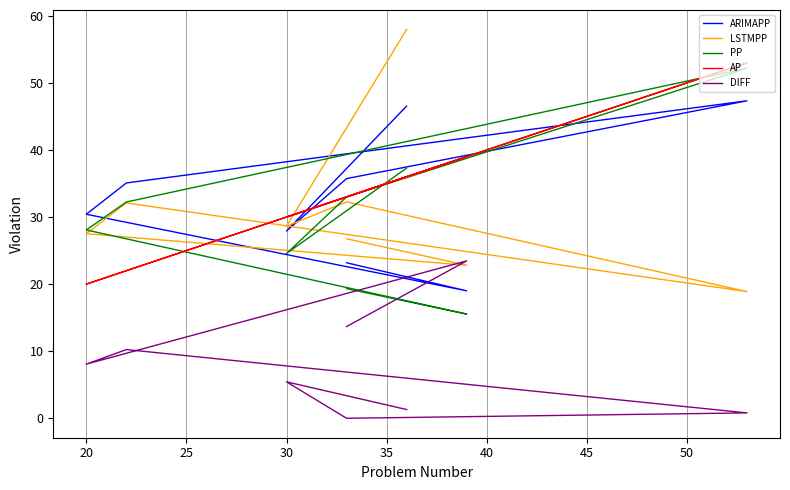

What is the sum of all AP values?

266.0